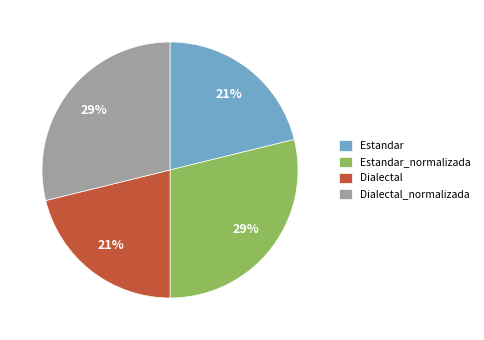

How many segments does this pie chart have?

4